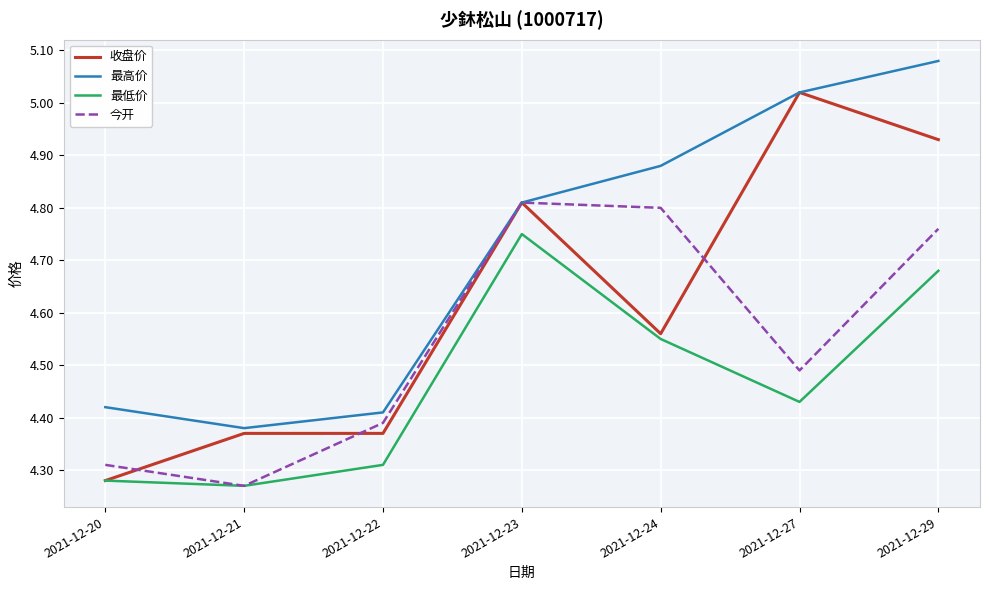

In 今开, how many points are lower than both neighbors (excluding endpoints)?

2